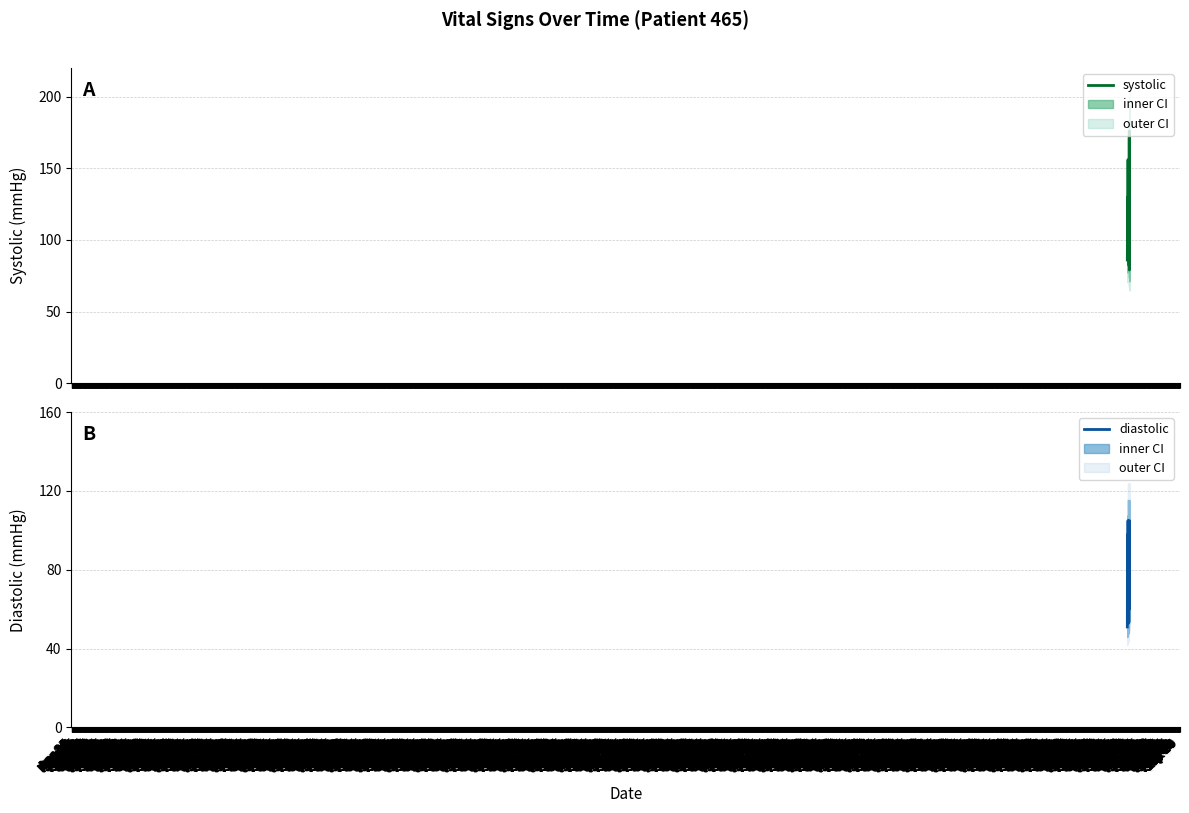

How many categories are shown in the chart?

20